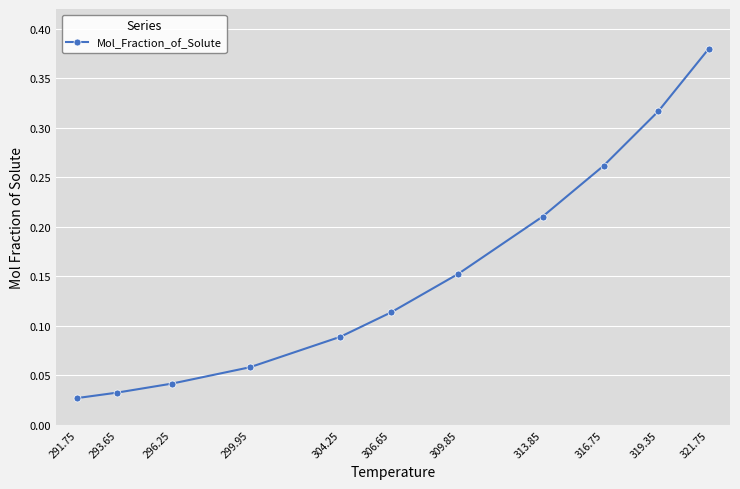

How many lines are shown in the chart?

1